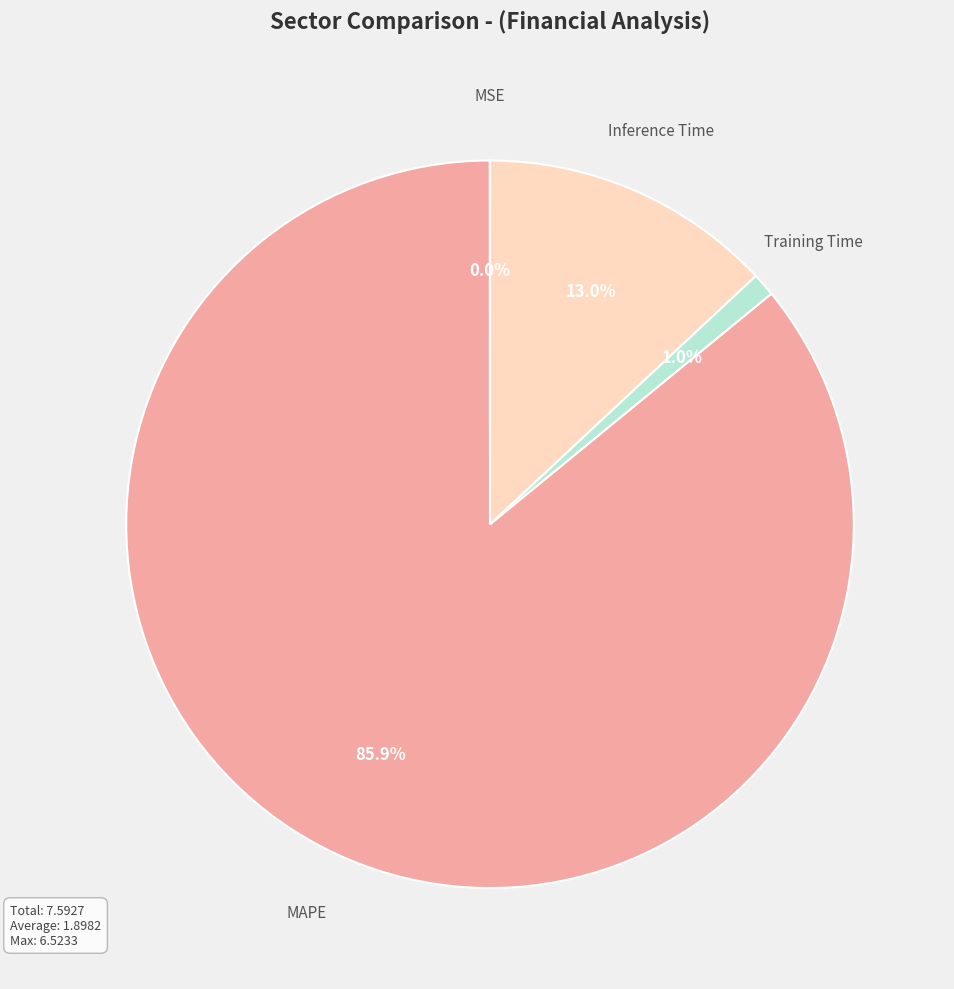

Which slice is the largest?

MAPE